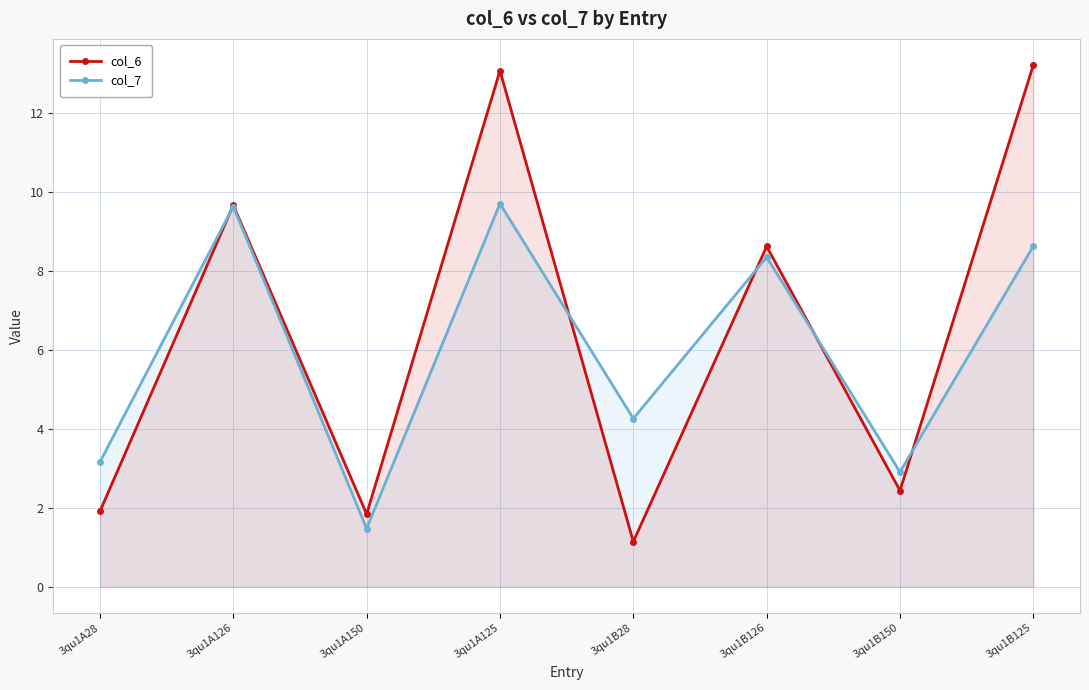

How many data points does each series have?

8